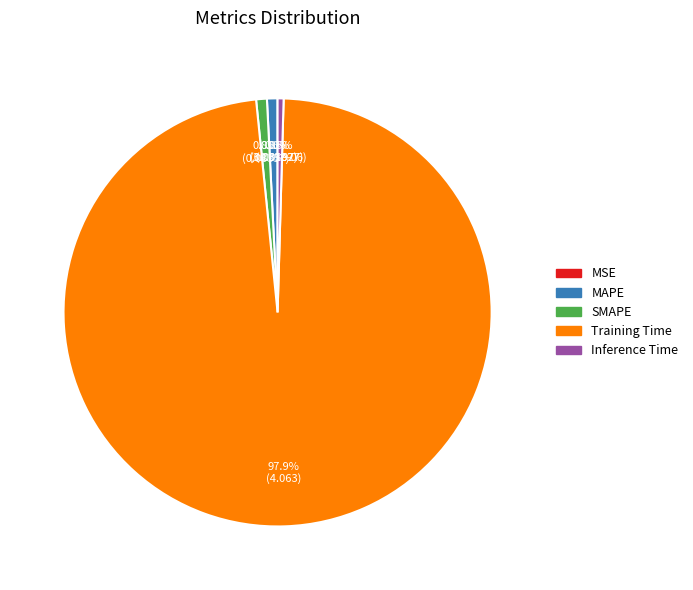

What is the majority slice?

Training Time